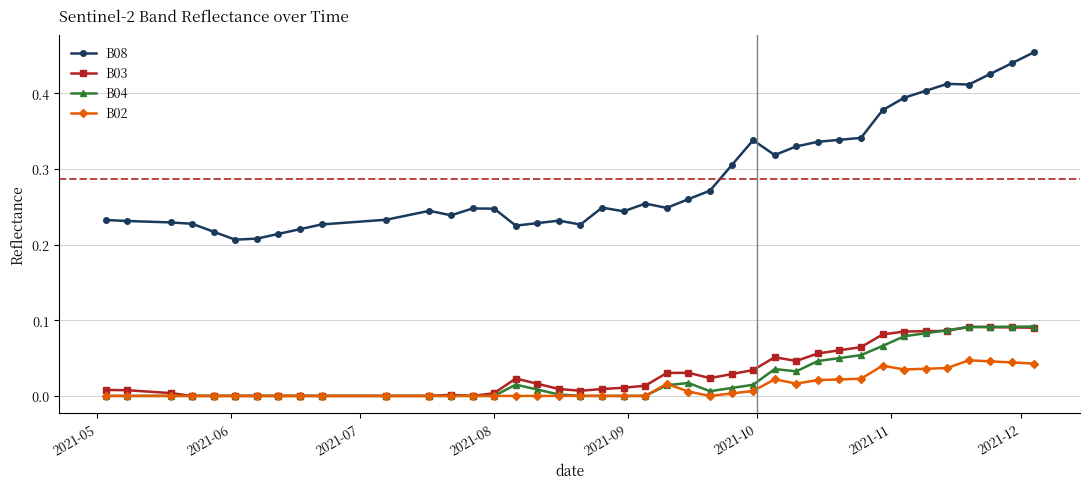

True or false: B03 and B08 intersect in this chart.

False